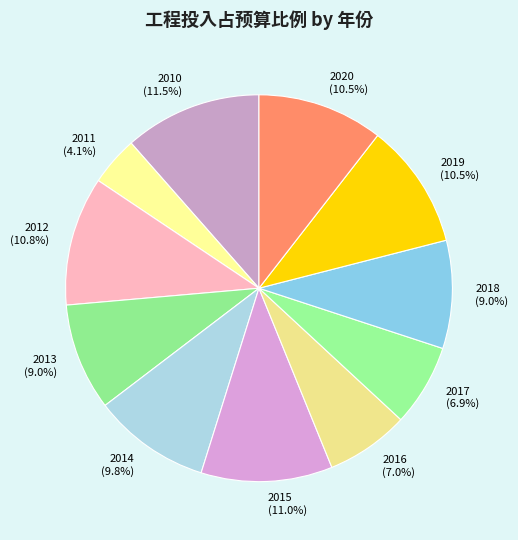

What is the ratio of the value at 2010 to the value at 2019?

1.1